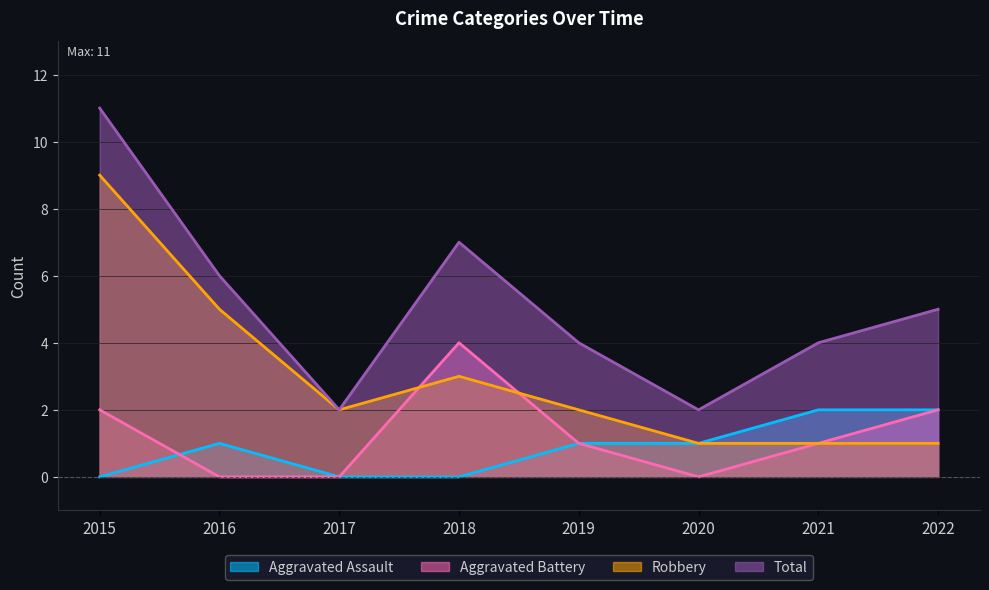

What is the sum of the Aggravated Assault values at 2021 and 2018?

2